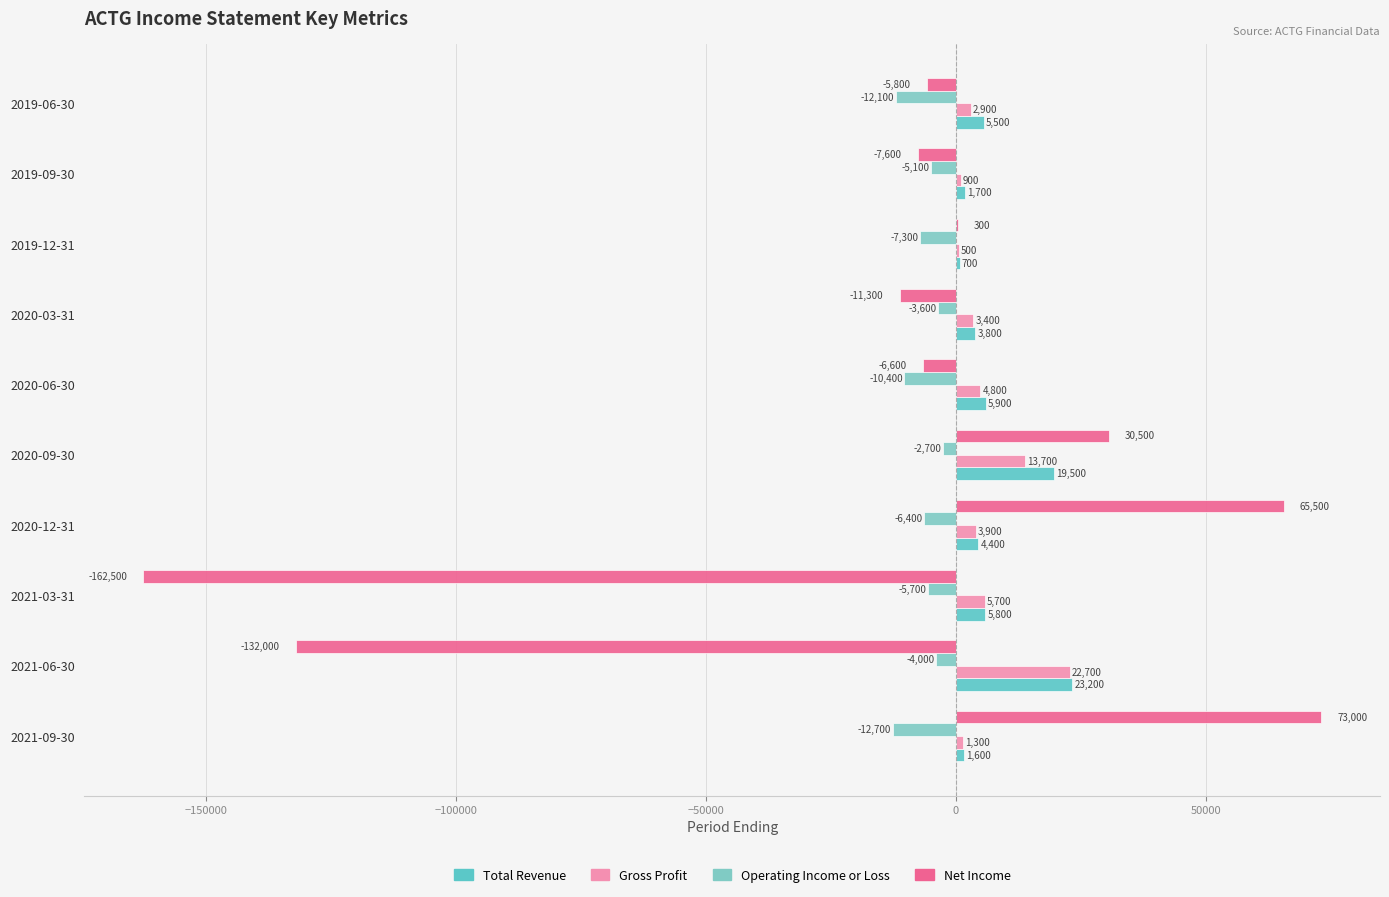

What is the highest value of the Gross Profit series?

22700